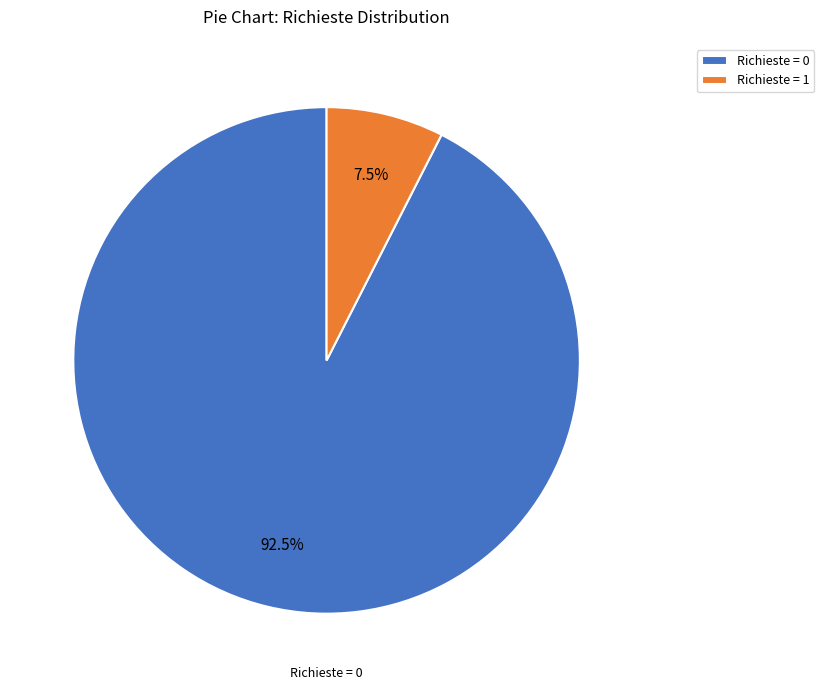

To the nearest percent, what is the difference between the largest and smallest slice percentages?

85%